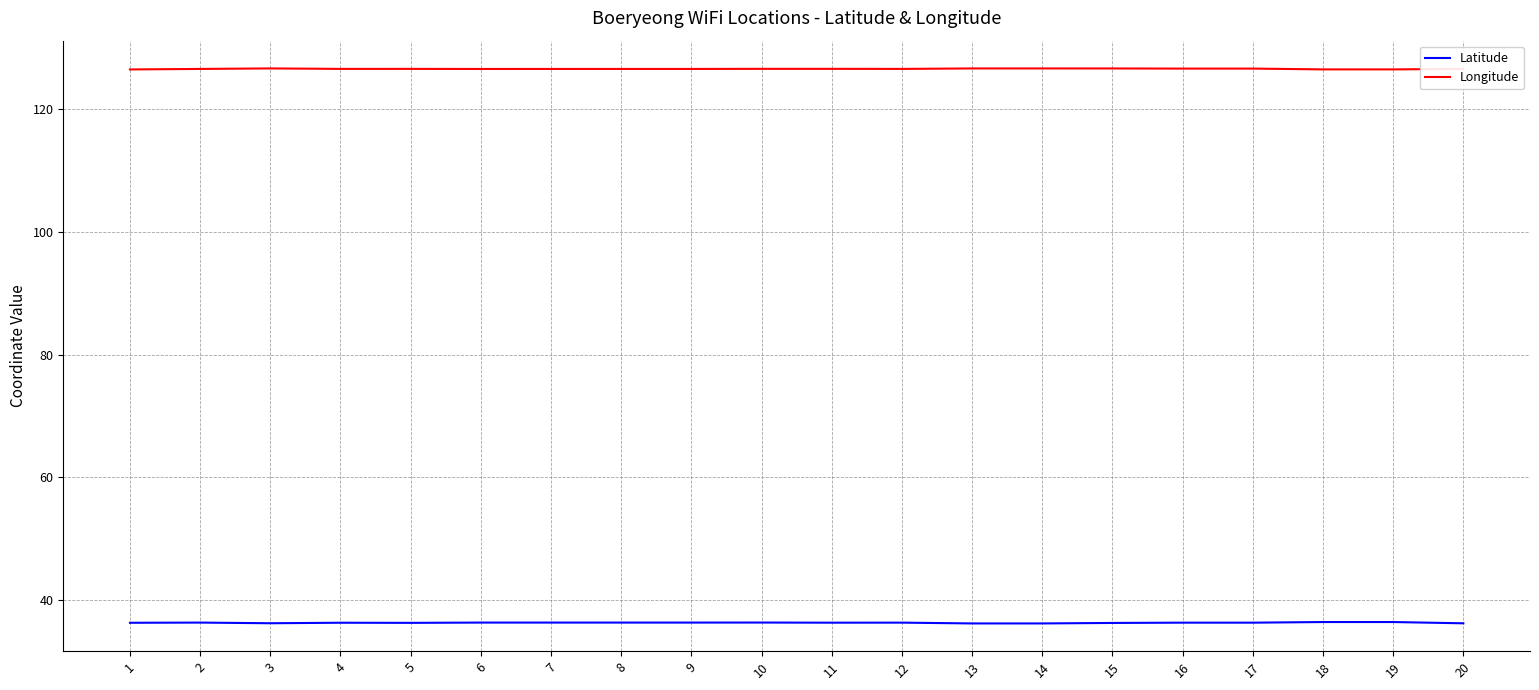

What is the total value across all series at 14?

162.9